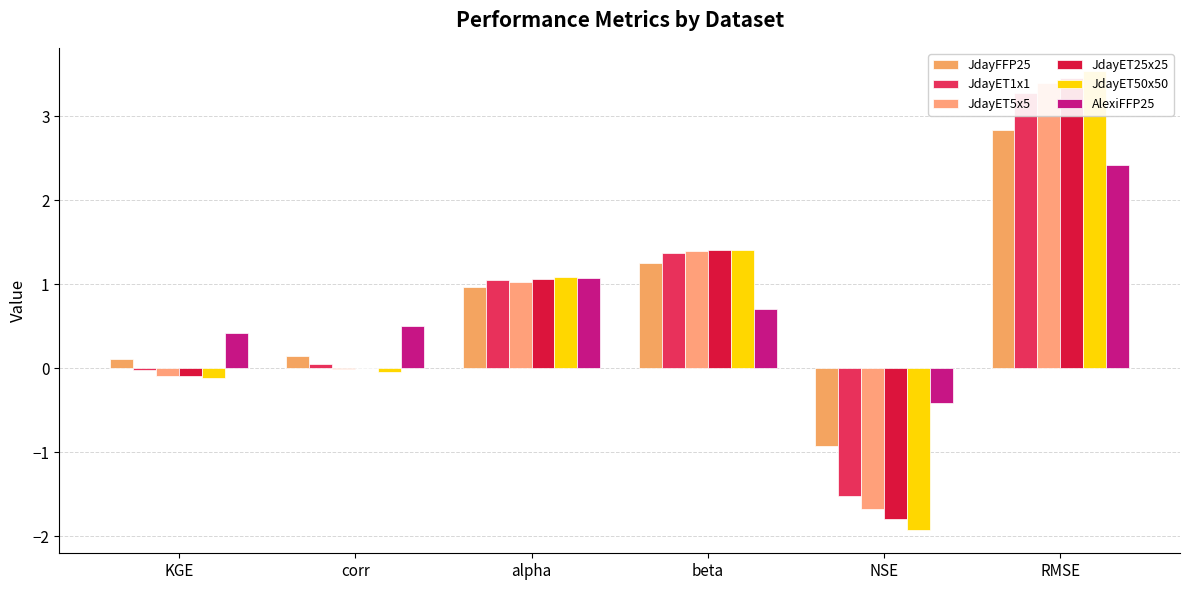

List the series in order of their peak value, highest first.

JdayET50x50, JdayET25x25, JdayET5x5, JdayET1x1, JdayFFP25, AlexiFFP25